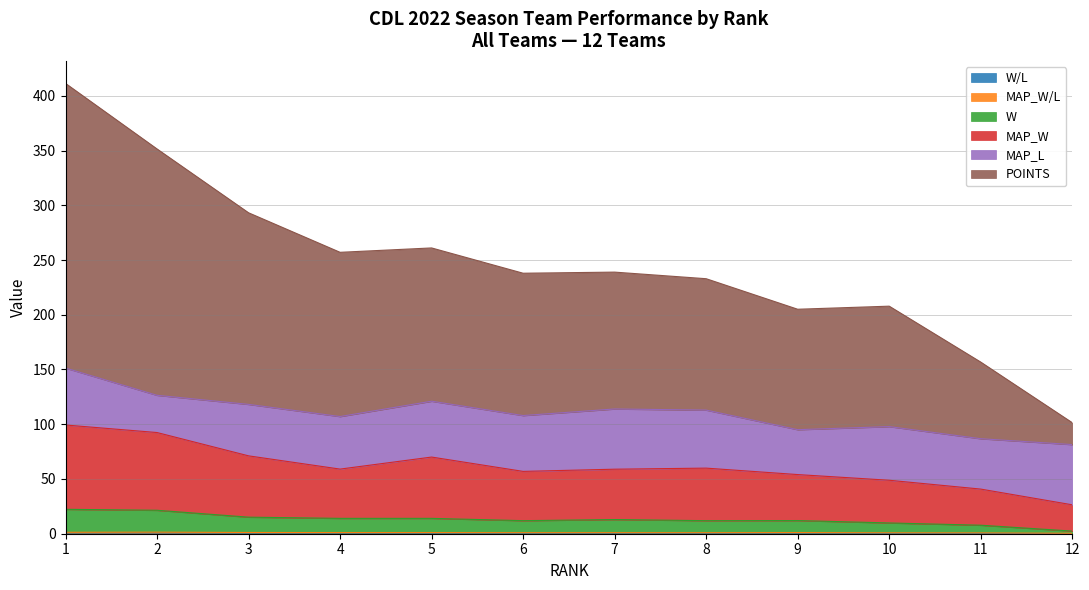

How many lines are shown in the chart?

6